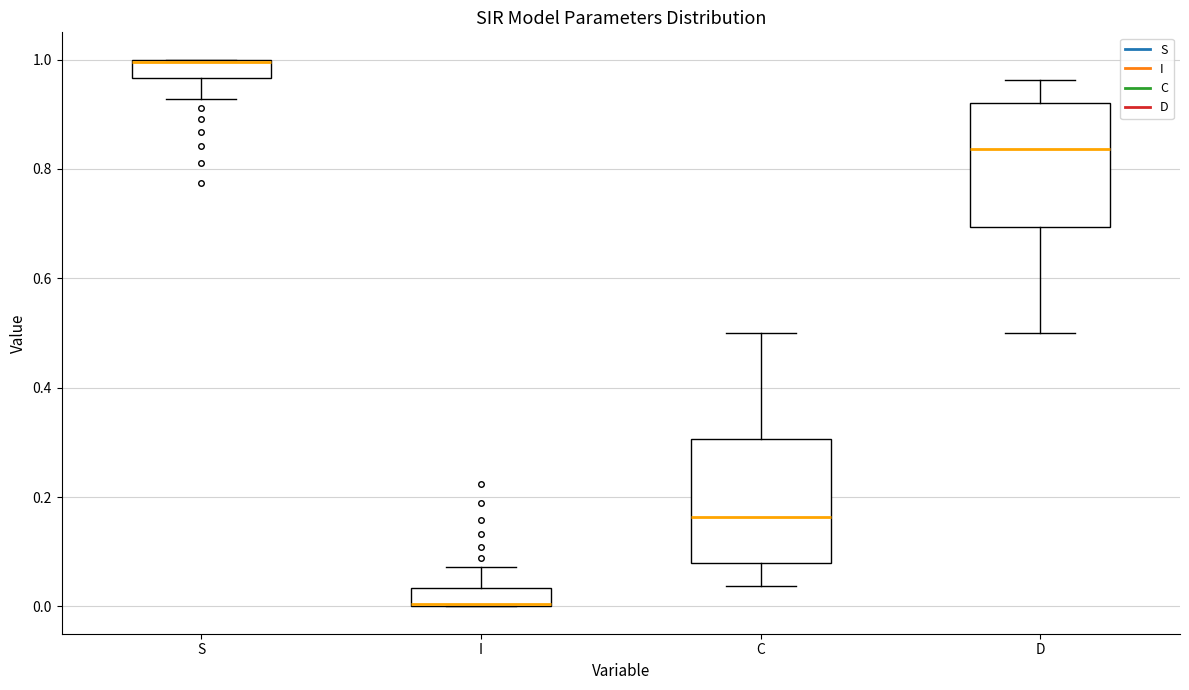

Reading left to right, read every box against the y-axis: the position of its median line, the range the box covers, and the ends of its whiskers. The values are not printed on the chart, so give them approximately, as read against the axis.

S: median 1.00 (drawn on the box's upper edge), box 0.96 to 1.00, whiskers 0.92 to 1.00
I: median 0.00 (drawn on the box's lower edge), box 0.00 to 0.04, whiskers 0.00 to 0.08
C: median 0.16, box 0.08 to 0.30, whiskers 0.04 to 0.50
D: median 0.84, box 0.70 to 0.92, whiskers 0.50 to 0.96